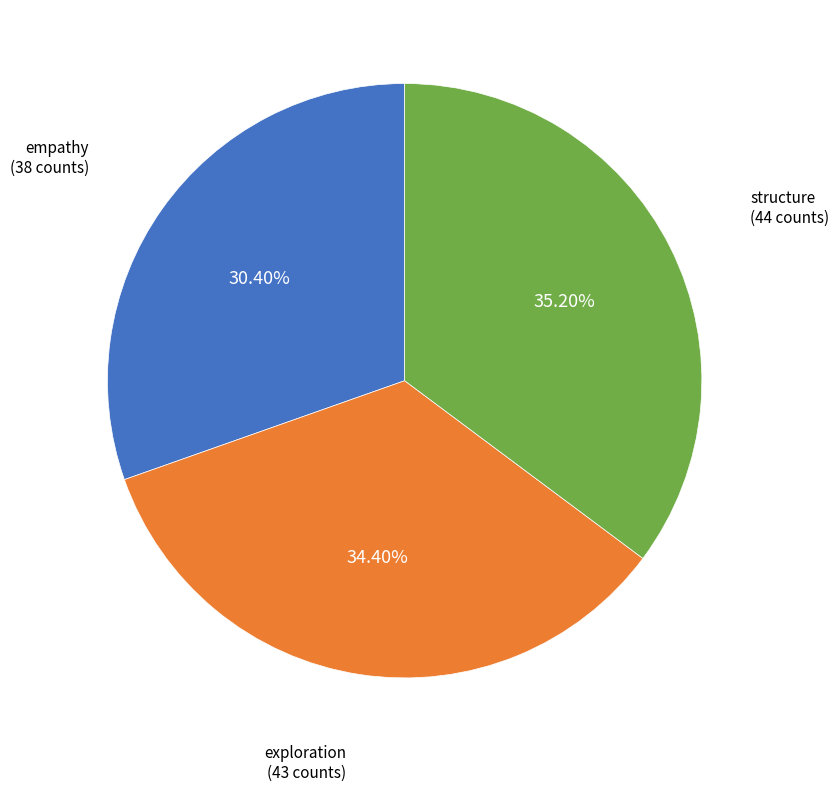

How many segments does this pie chart have?

3